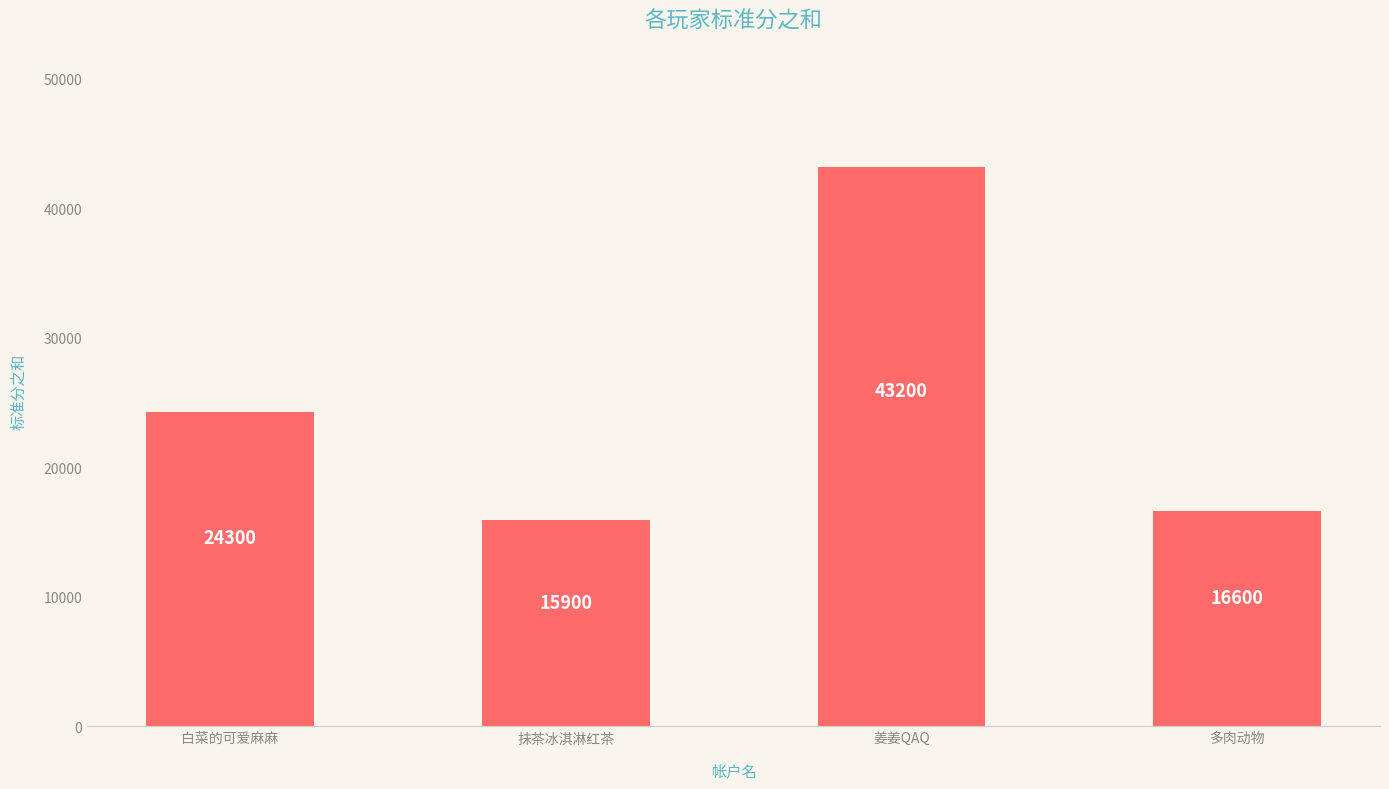

True or false: the data shows 10655 at 多肉动物.

False